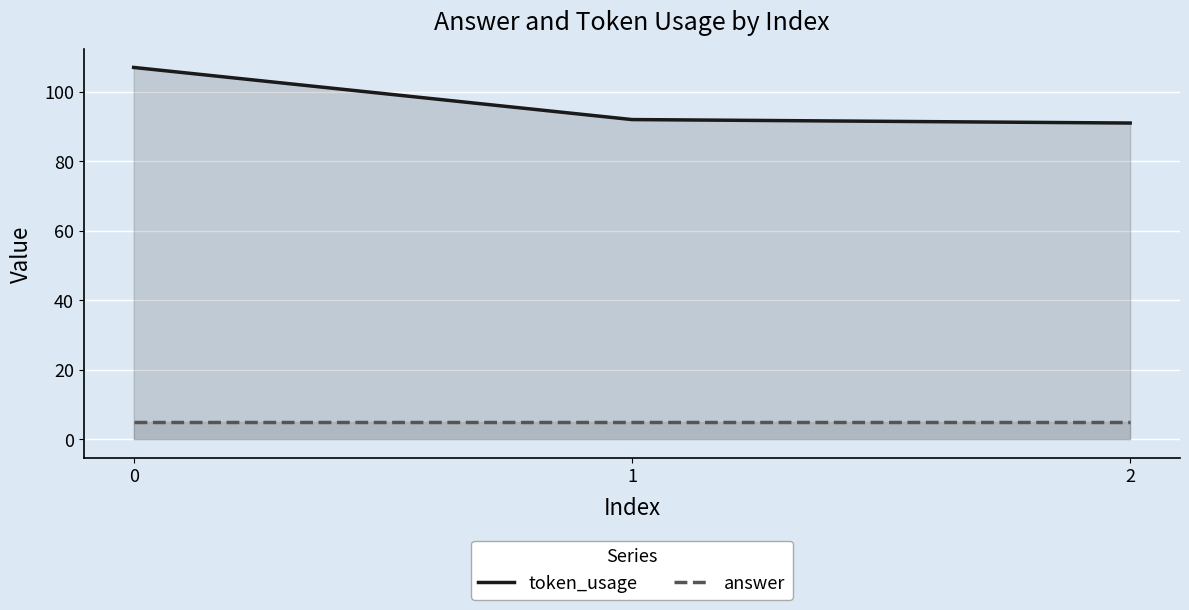

How many lines are shown in the chart?

2